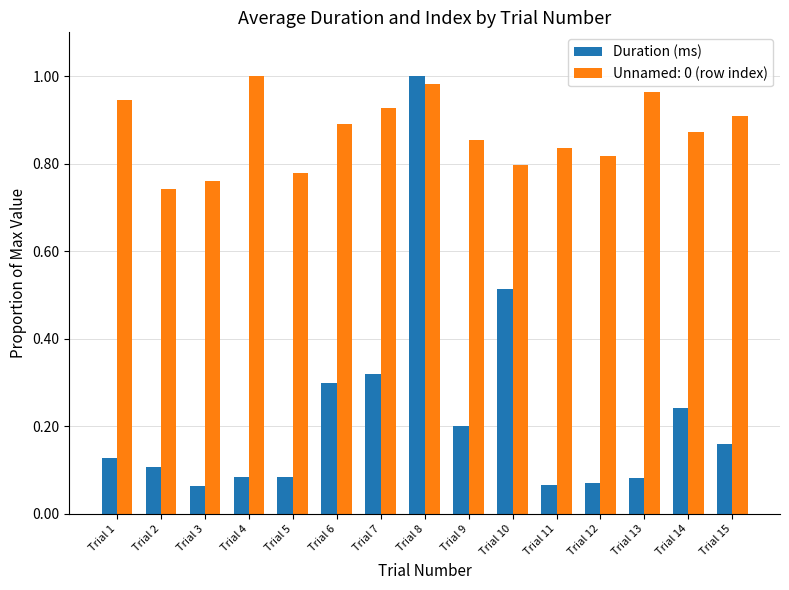

What is the difference between the second highest and second lowest values in the Duration (ms) series?

0.4